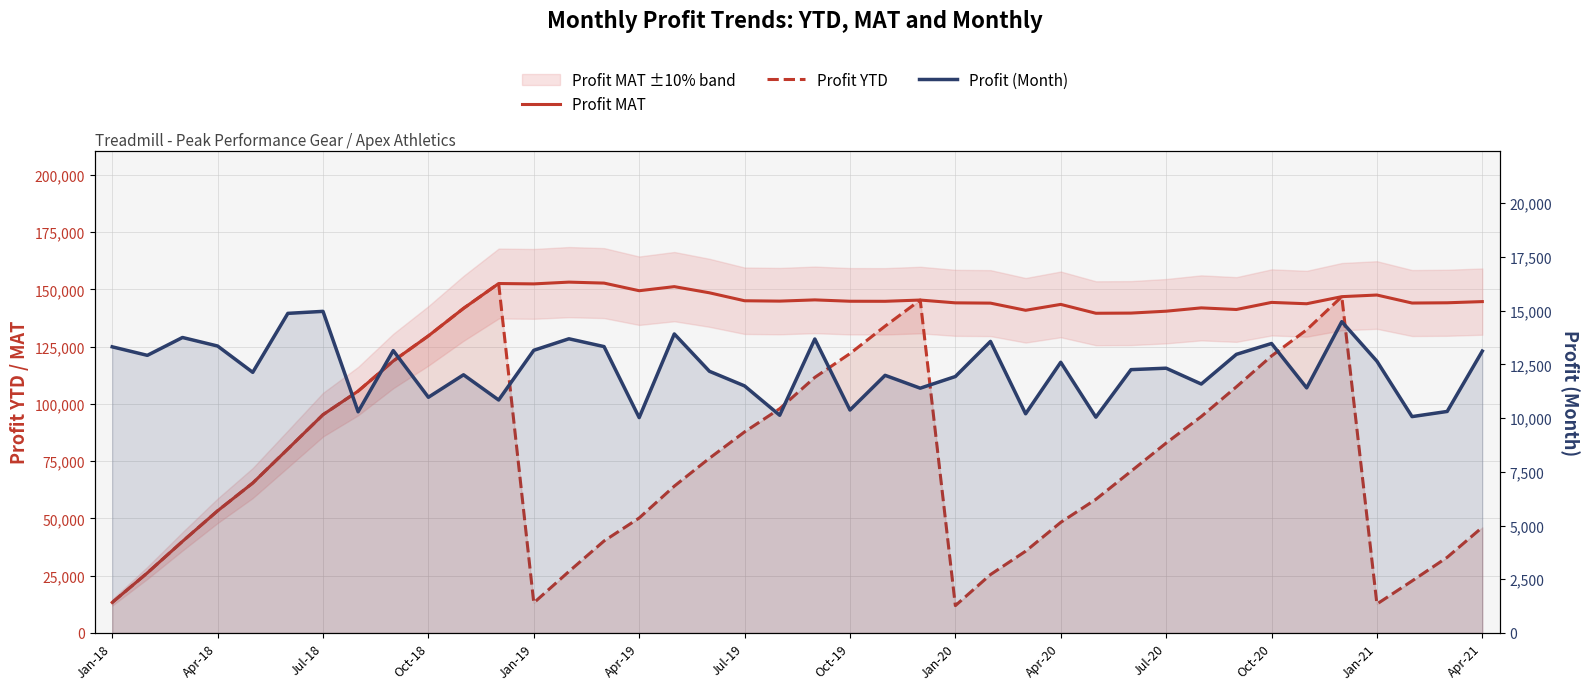

Which series has the widest spread of values?

Profit YTD